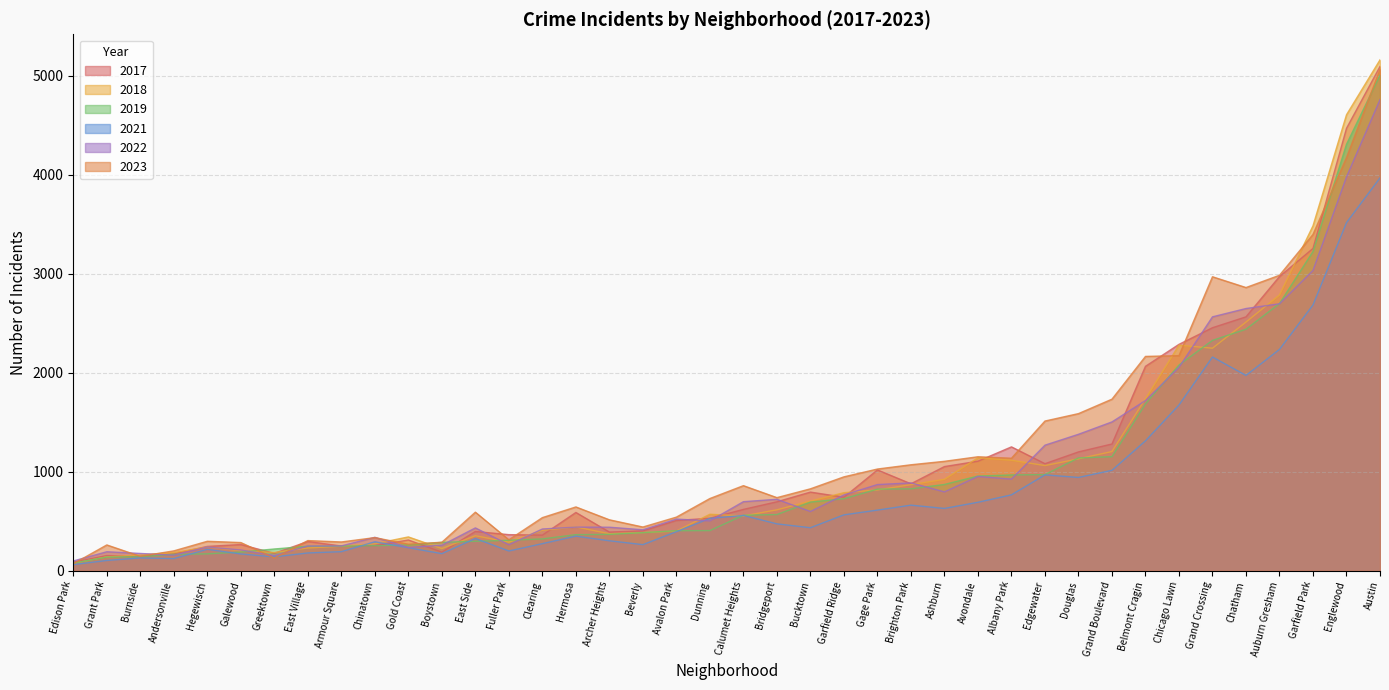

True or false: 2021 has a value of 630 at Ashburn.

True